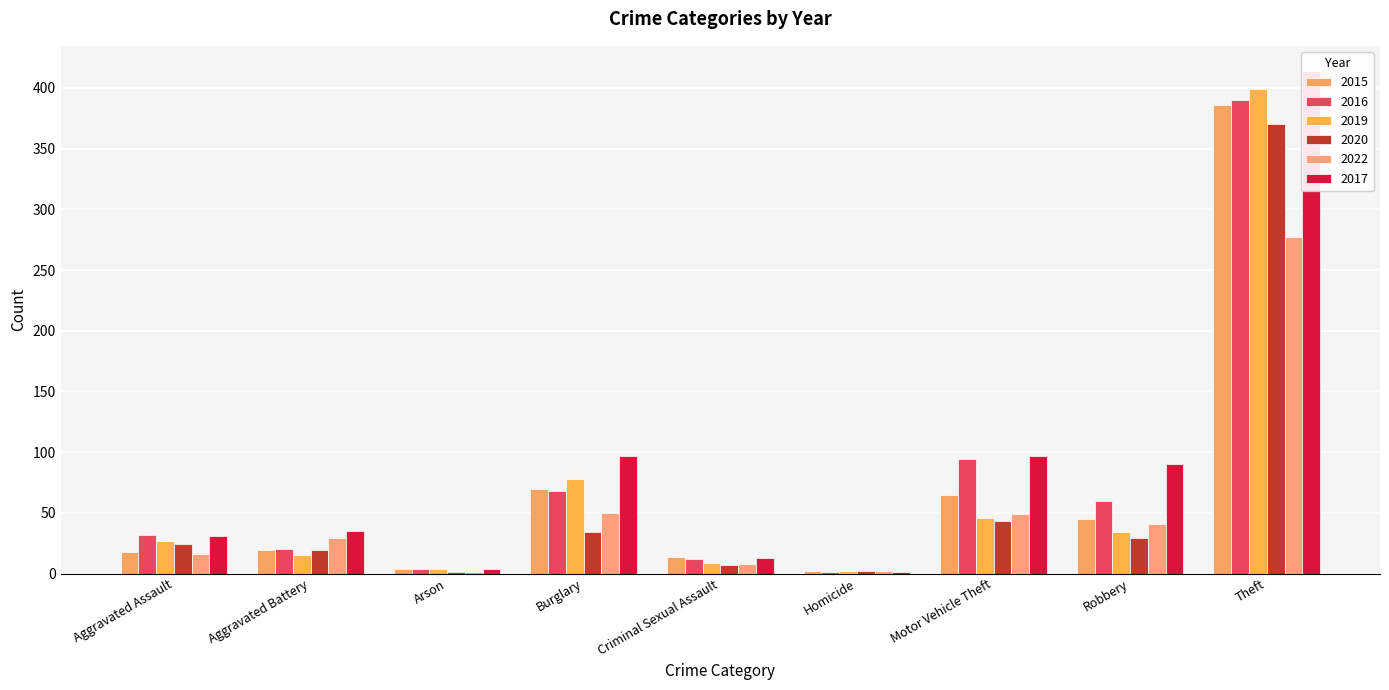

What is the approximate value of 2017 at Robbery, to the nearest 10?

90